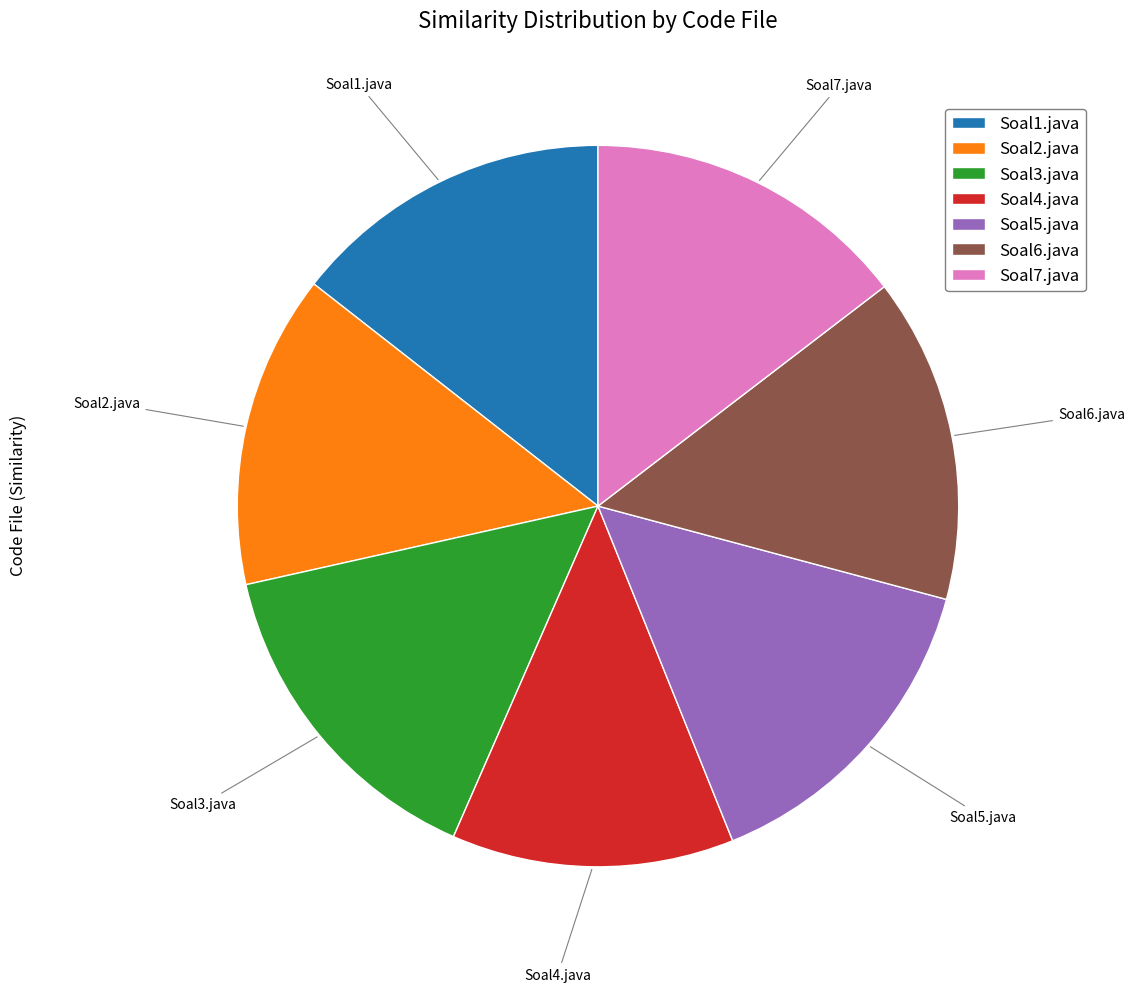

Which category has the smallest portion of the pie?

Soal4.java